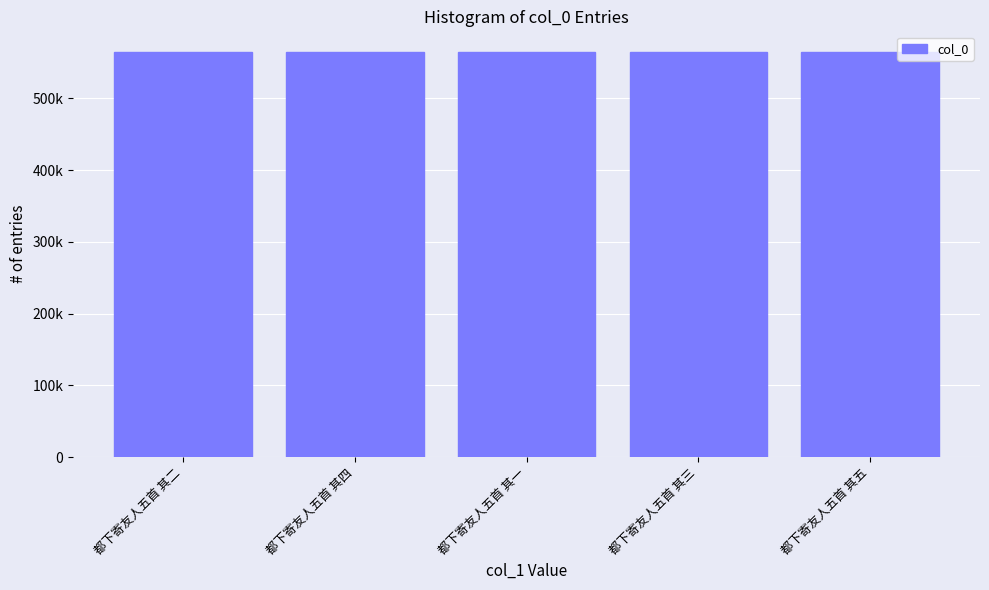

Reading right to left, list all the values displayed in this chart.

都下寄友人五首 其五=565151	都下寄友人五首 其三=565149	都下寄友人五首 其一=565147	都下寄友人五首 其四=565150	都下寄友人五首 其二=565148